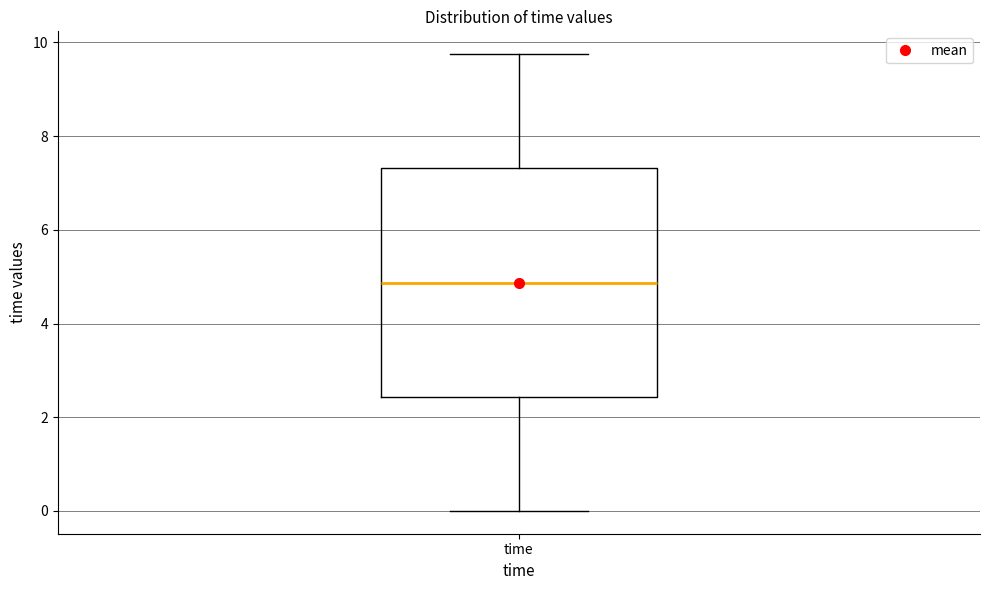

Read this box plot against the y-axis: the position of the median line, the range covered by the box, and the ends of both whiskers. The values are not printed on the chart, so give them approximately, as read against the axis.

median 4.8, box 2.4 to 7.4, whiskers 0.0 to 9.8